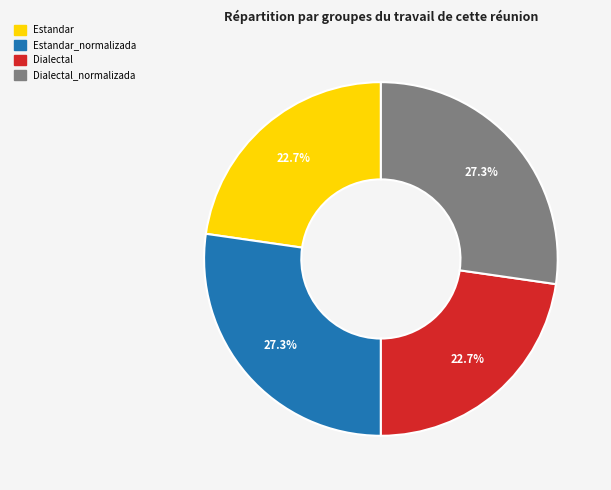

Is there any slice that represents more than half of the pie?

No